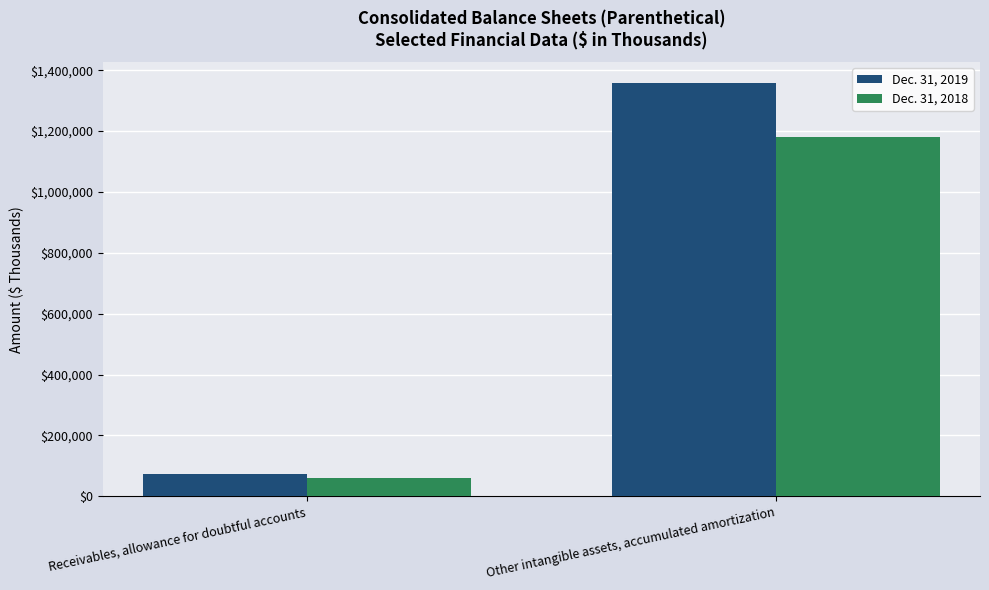

Rank the categories by Dec. 31, 2019 value from highest to lowest.

Other intangible assets, accumulated amortization, Receivables, allowance for doubtful accounts